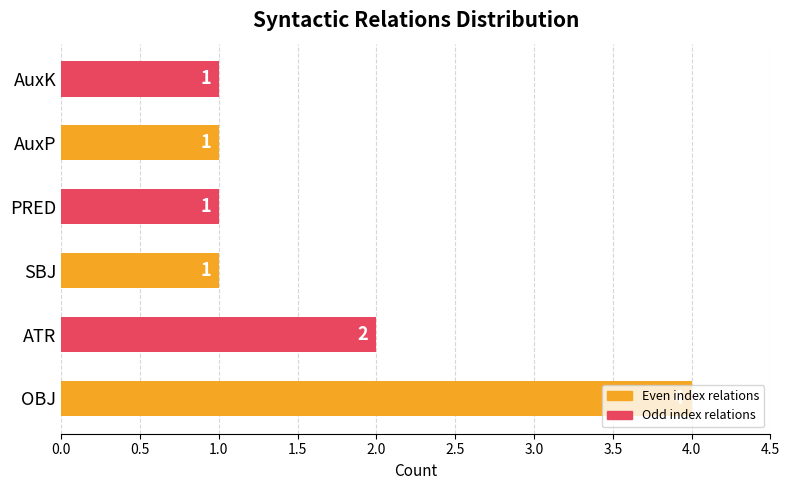

What is the difference between the maximum and minimum values?

3